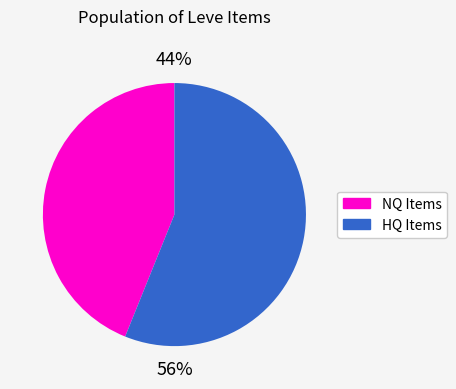

Is there any slice that represents more than half of the pie?

Yes